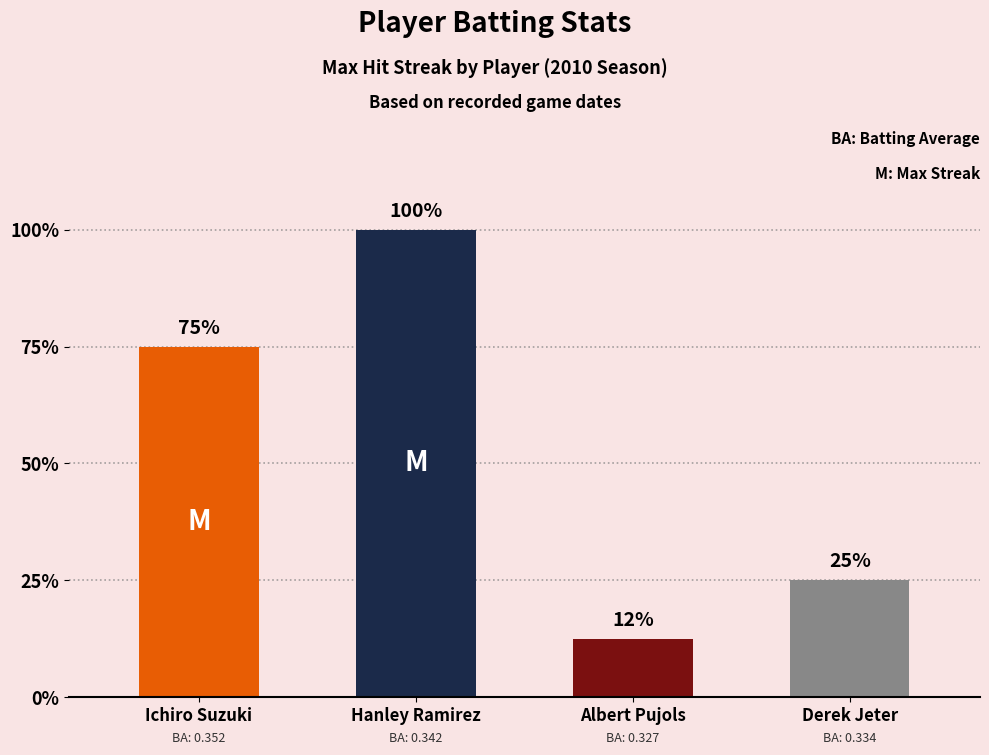

List the labels in order of value, largest first.

Hanley Ramirez, Ichiro Suzuki, Derek Jeter, Albert Pujols